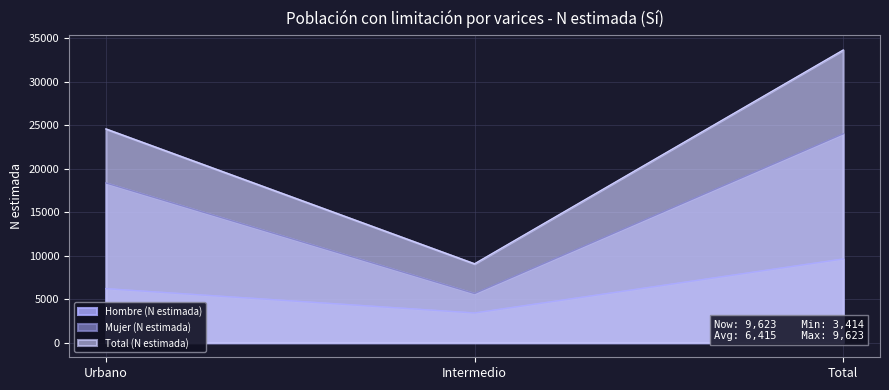

The Mujer (N estimada) series shows 11643 at Total. True or false?

False